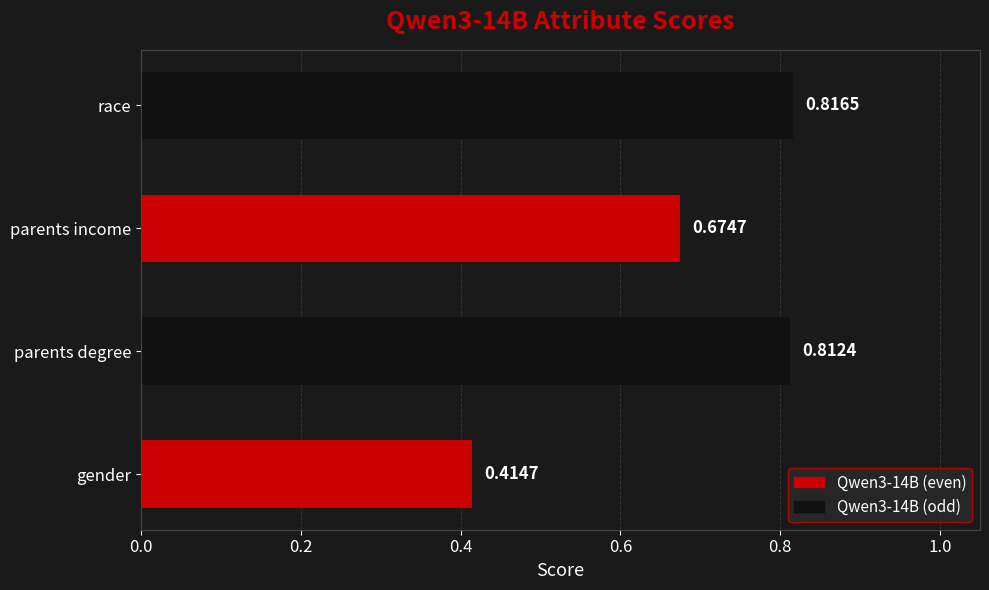

How many data points does each series have?

4